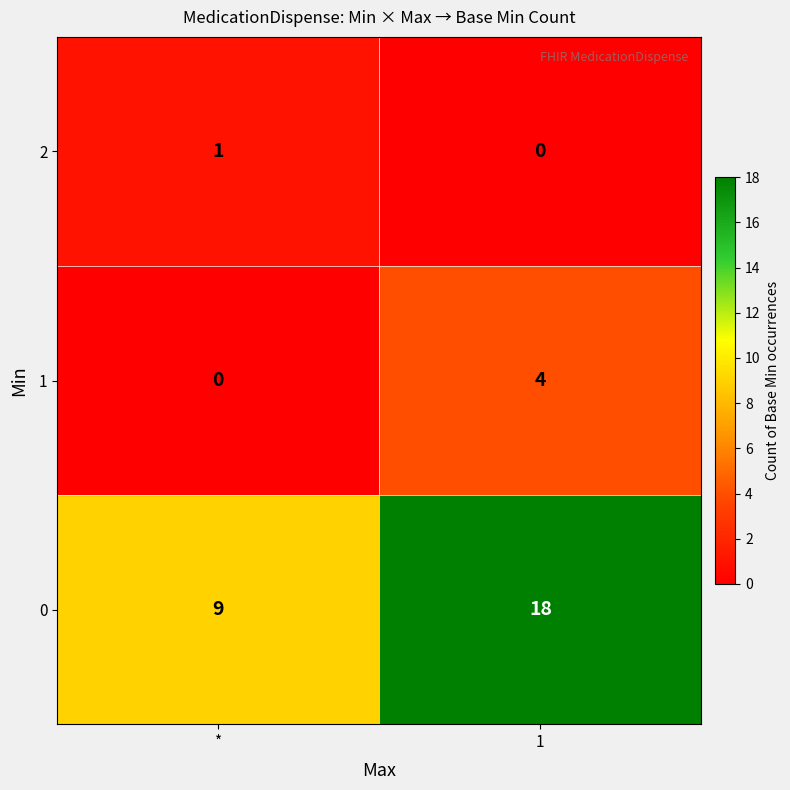

Which label corresponds to the largest value in the chart?

1